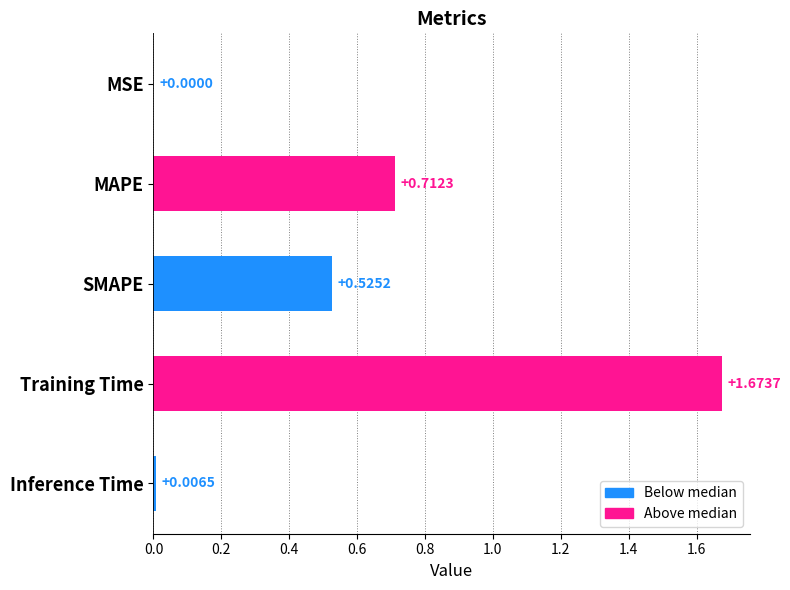

Where is the data nearest to the value 0?

MSE